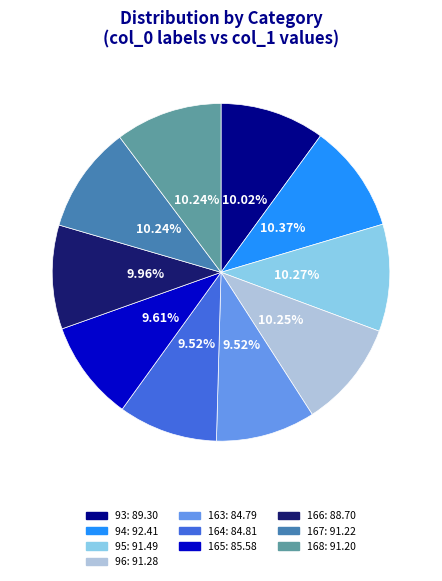

To the nearest percent, what portion does 96 represent?

10%